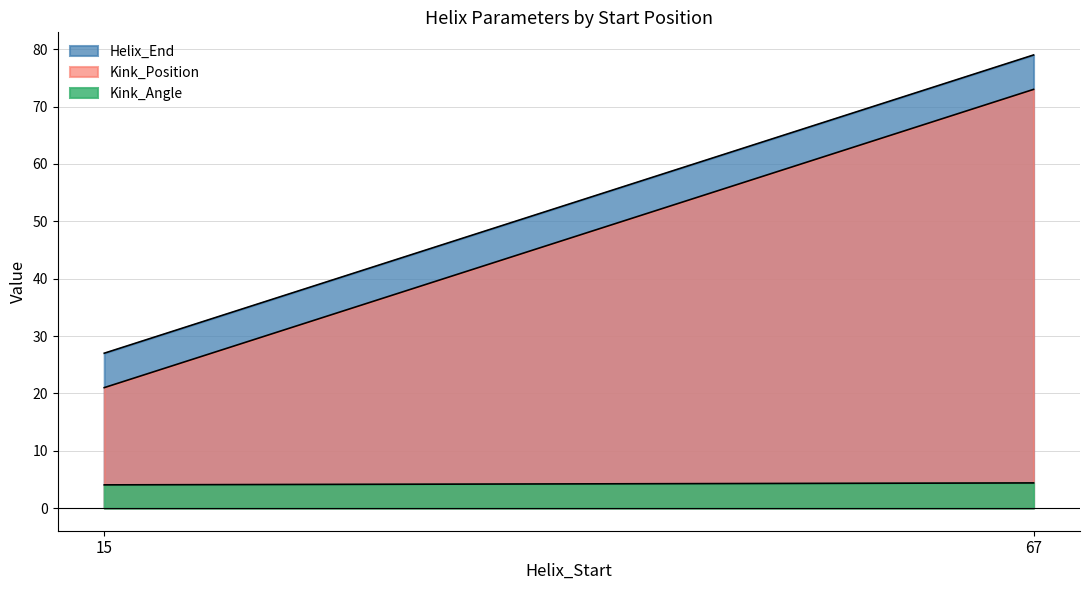

What is the difference between the highest and lowest values at 15?

23.0